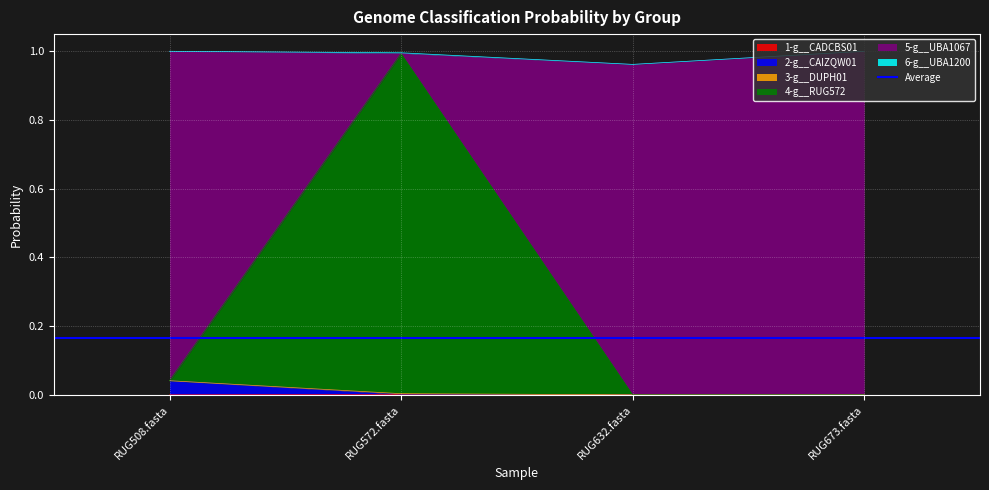

How many data points does each series have?

4